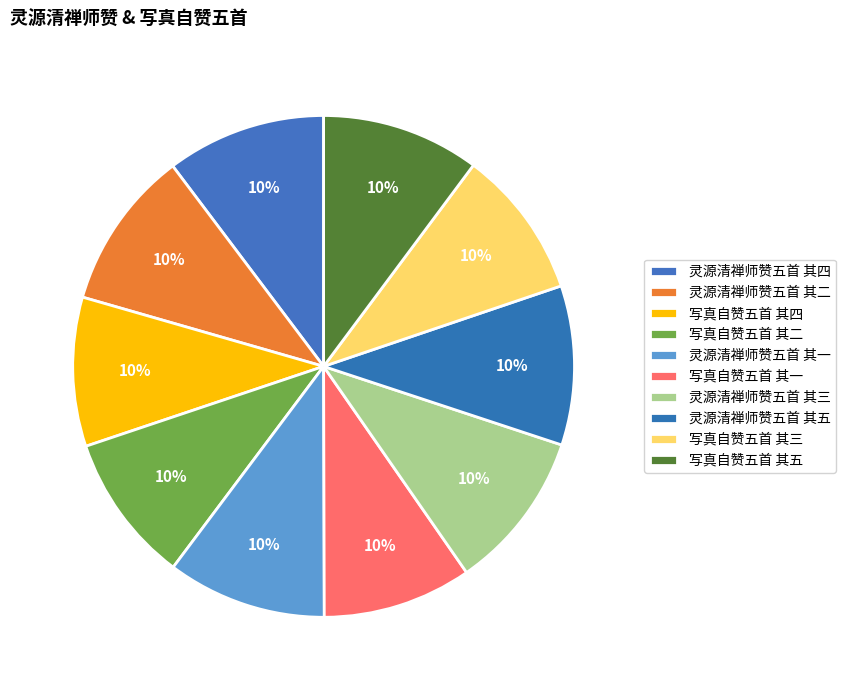

How many segments does this pie chart have?

10